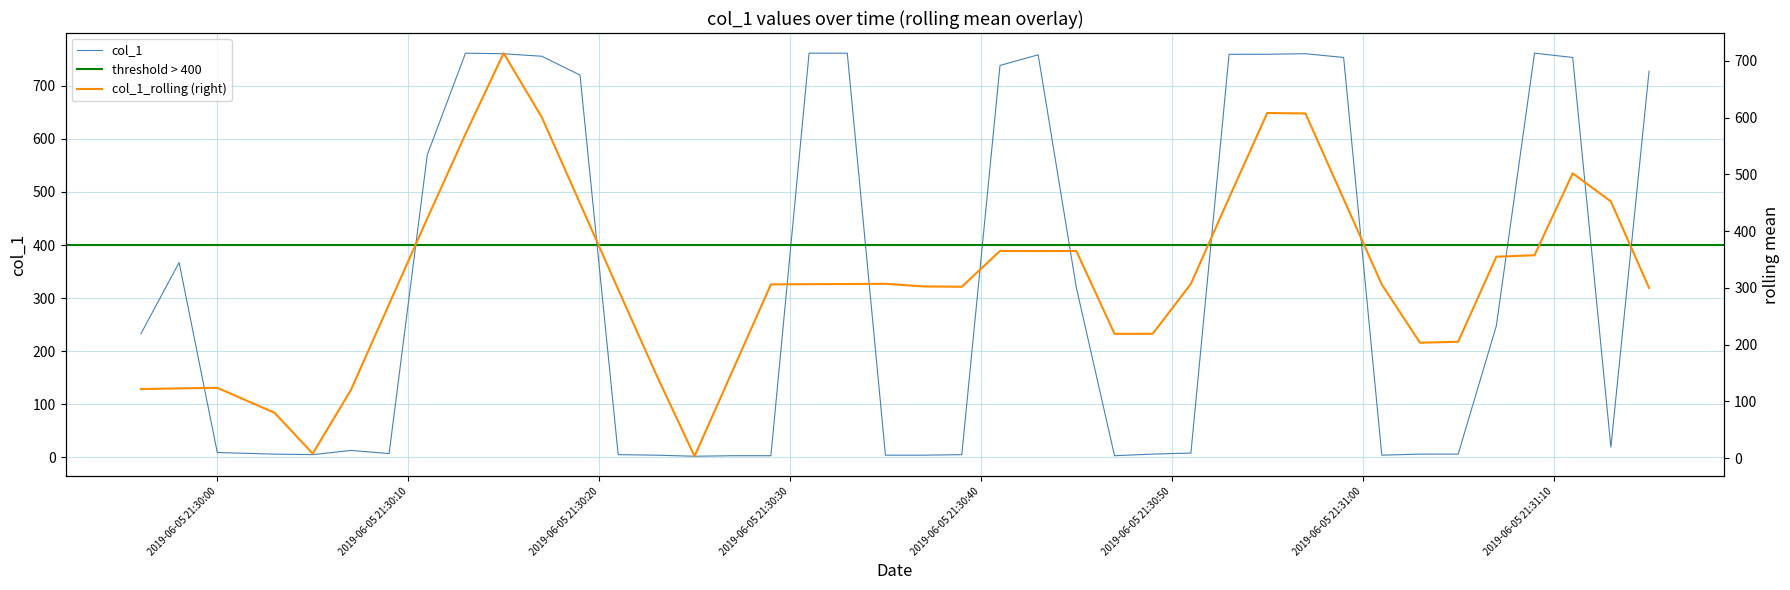

The value at 26 is 2.7. True or false?

False